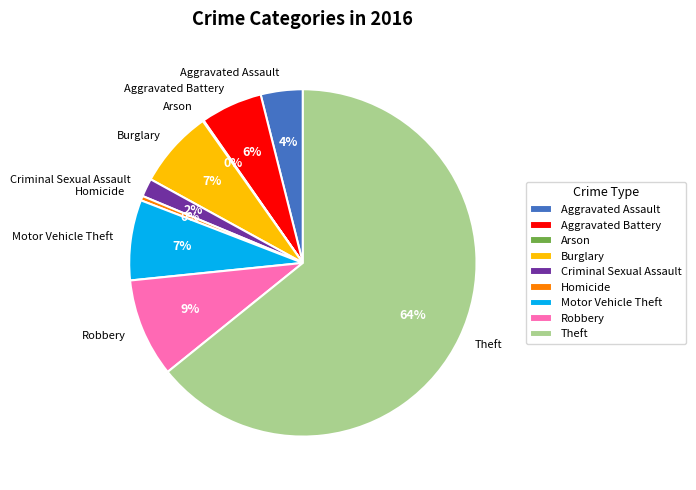

To the nearest percent, what is the average slice percentage?

11%